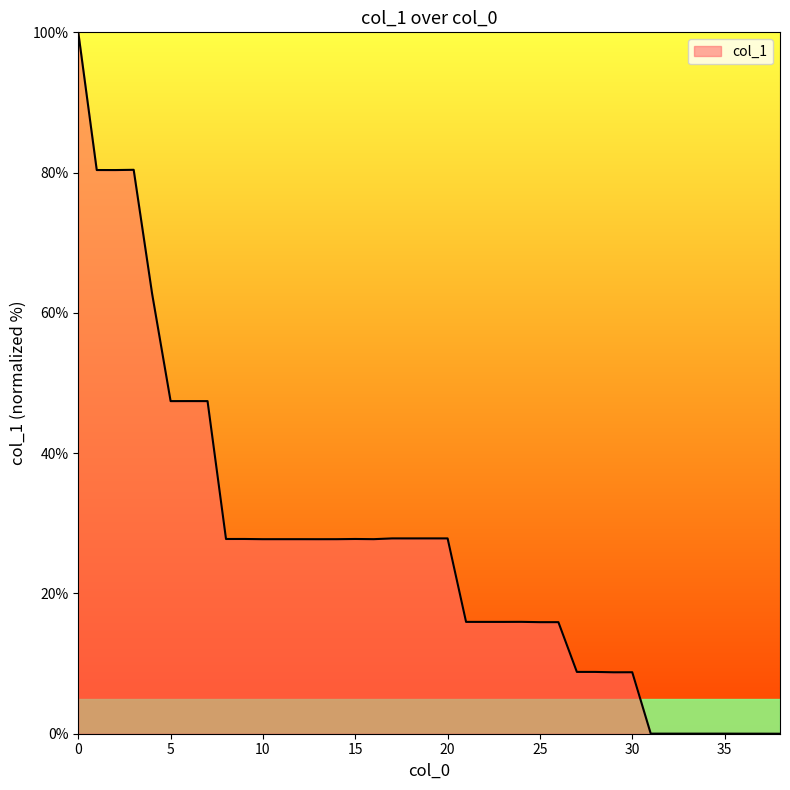

How many lines are shown in the chart?

1